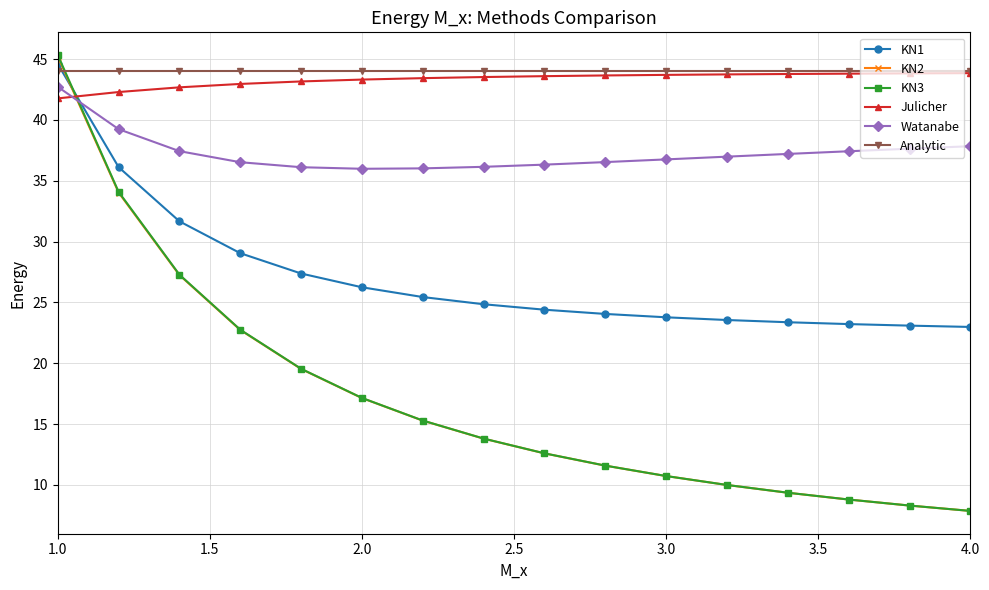

What is the value of the Watanabe point at the 10th from the left?

36.5